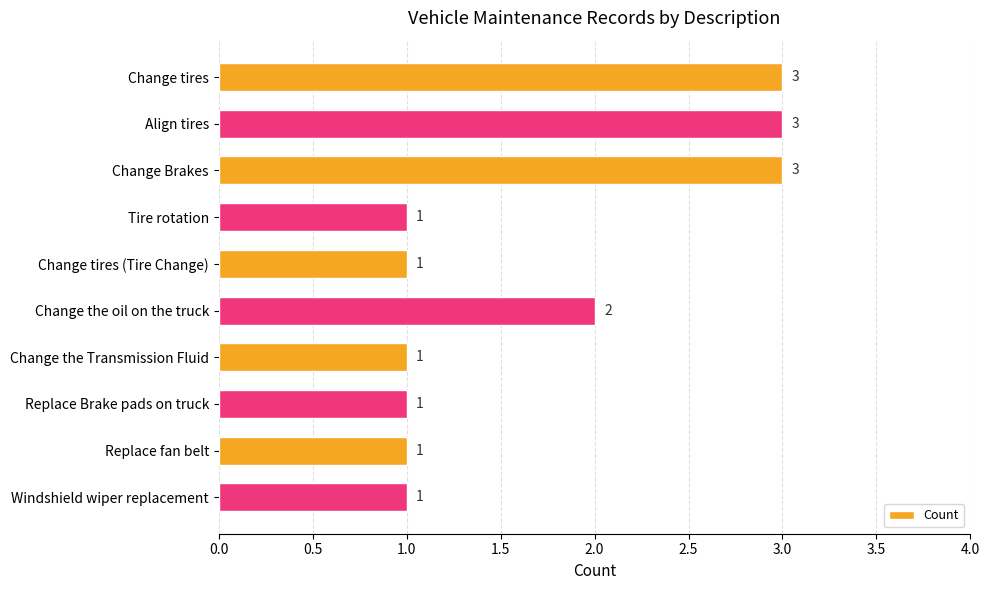

What is the difference between the second highest and second lowest values?

2